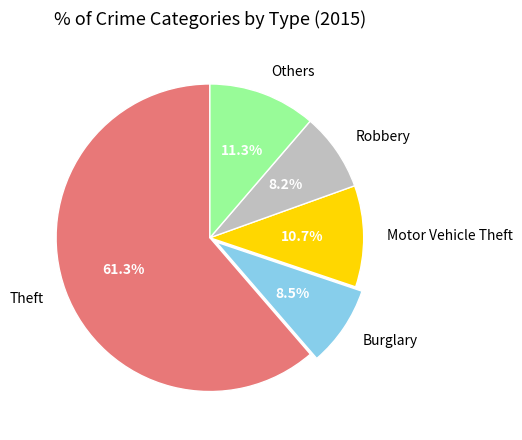

Which has a higher value, Theft or Burglary?

Theft